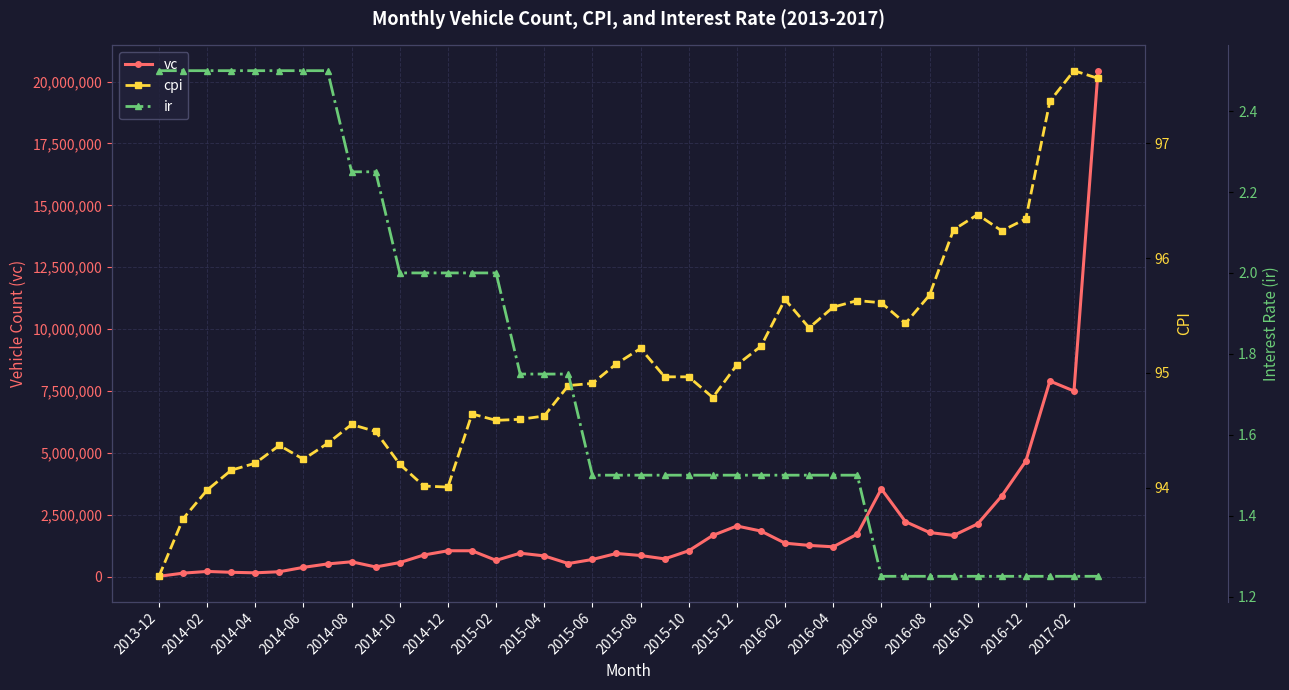

True or false: vc has more than 2 interior local peaks.

True